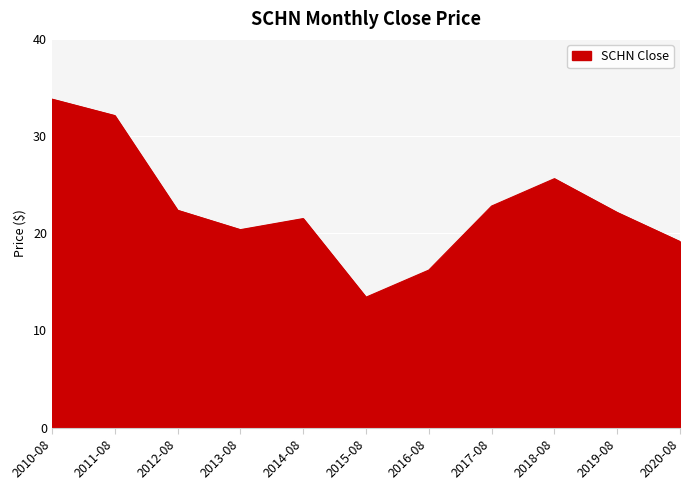

True or false: the data shows 29.2 at 2020-08.

False